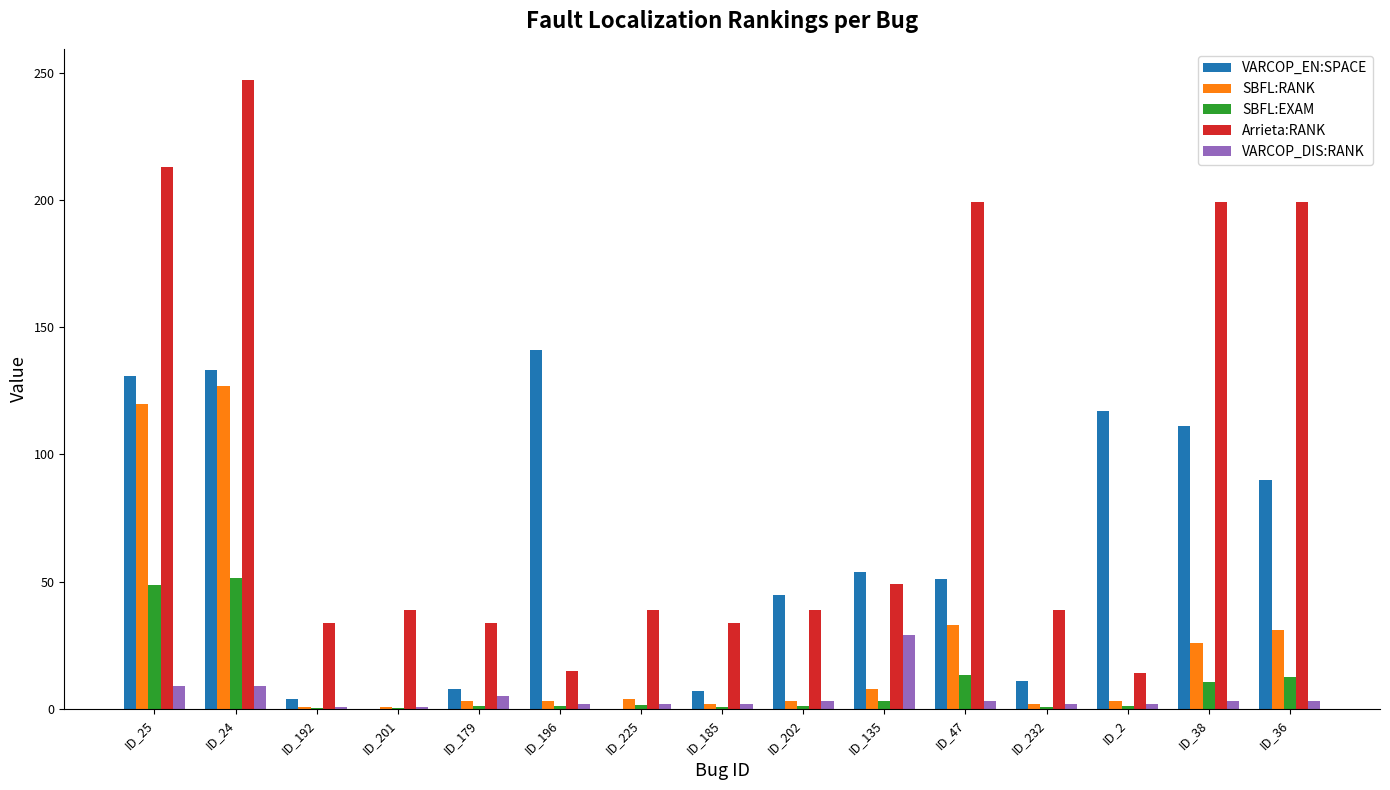

What is the maximum value for Arrieta:RANK?

247.0